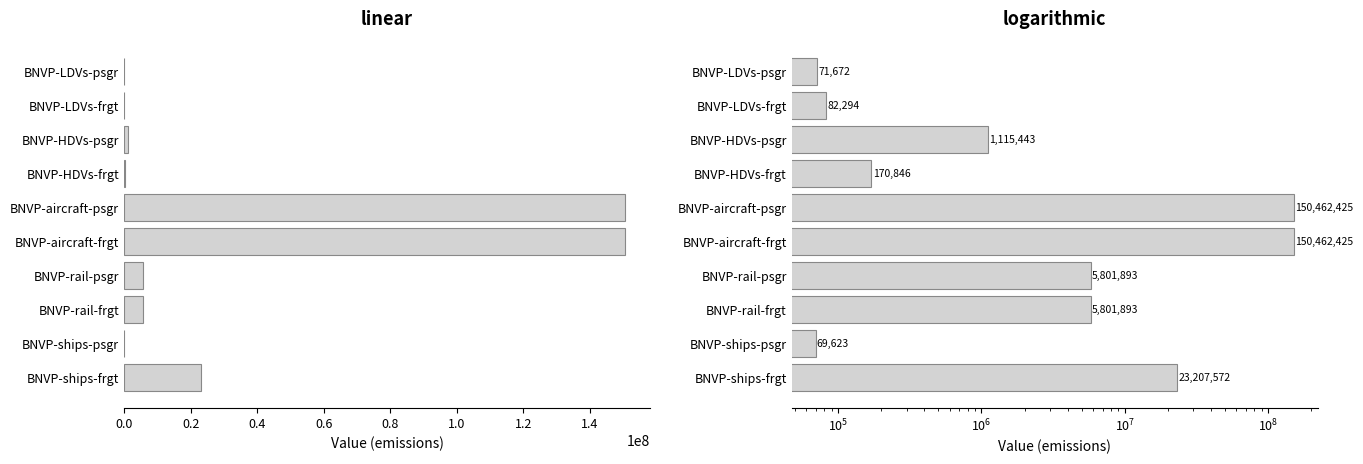

What is the difference between the values at BNVP-HDVs-frgt and BNVP-rail-psgr?

5631047.1